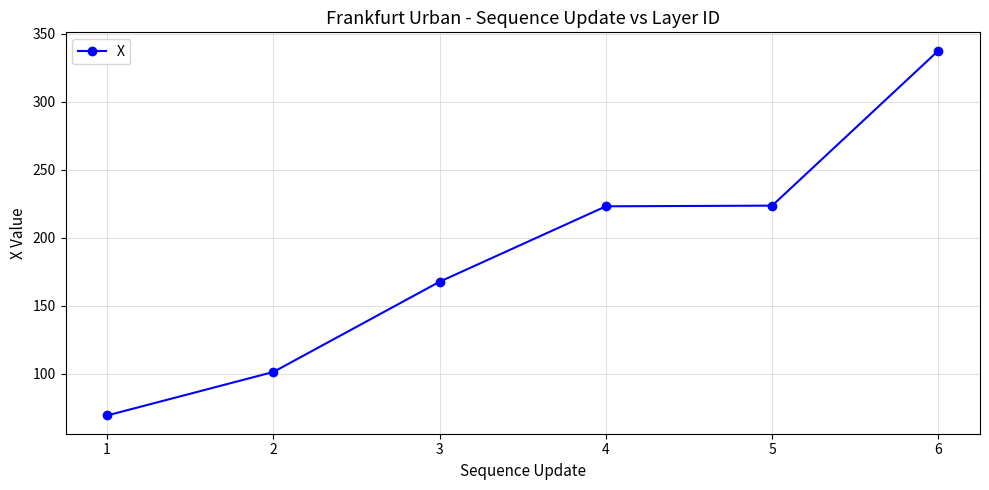

Count the number of categories in the chart.

6